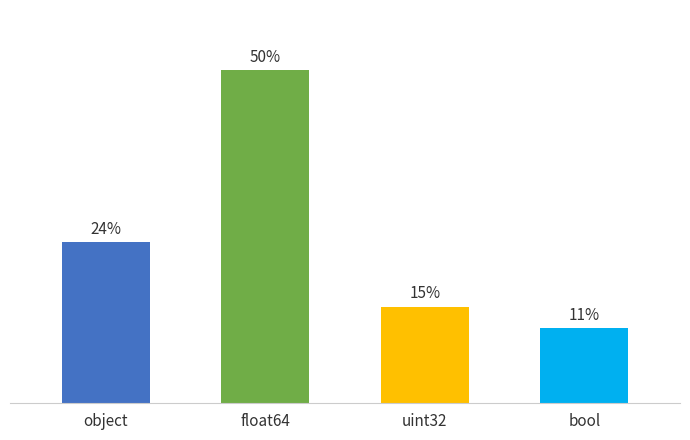

Between uint32 and object, which is larger?

object